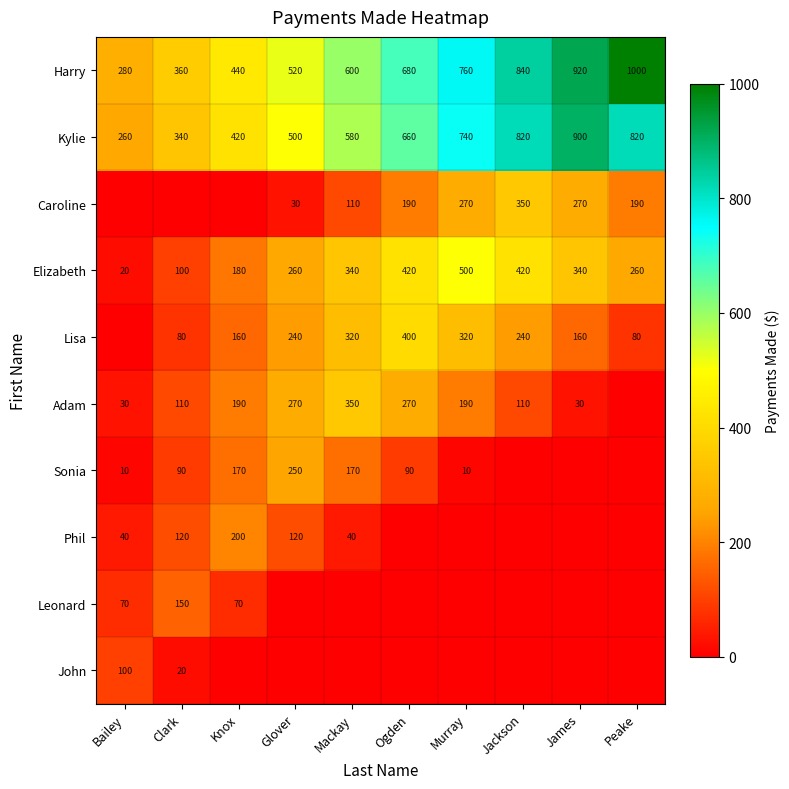

At which category is the sum across all series the highest?

Murray